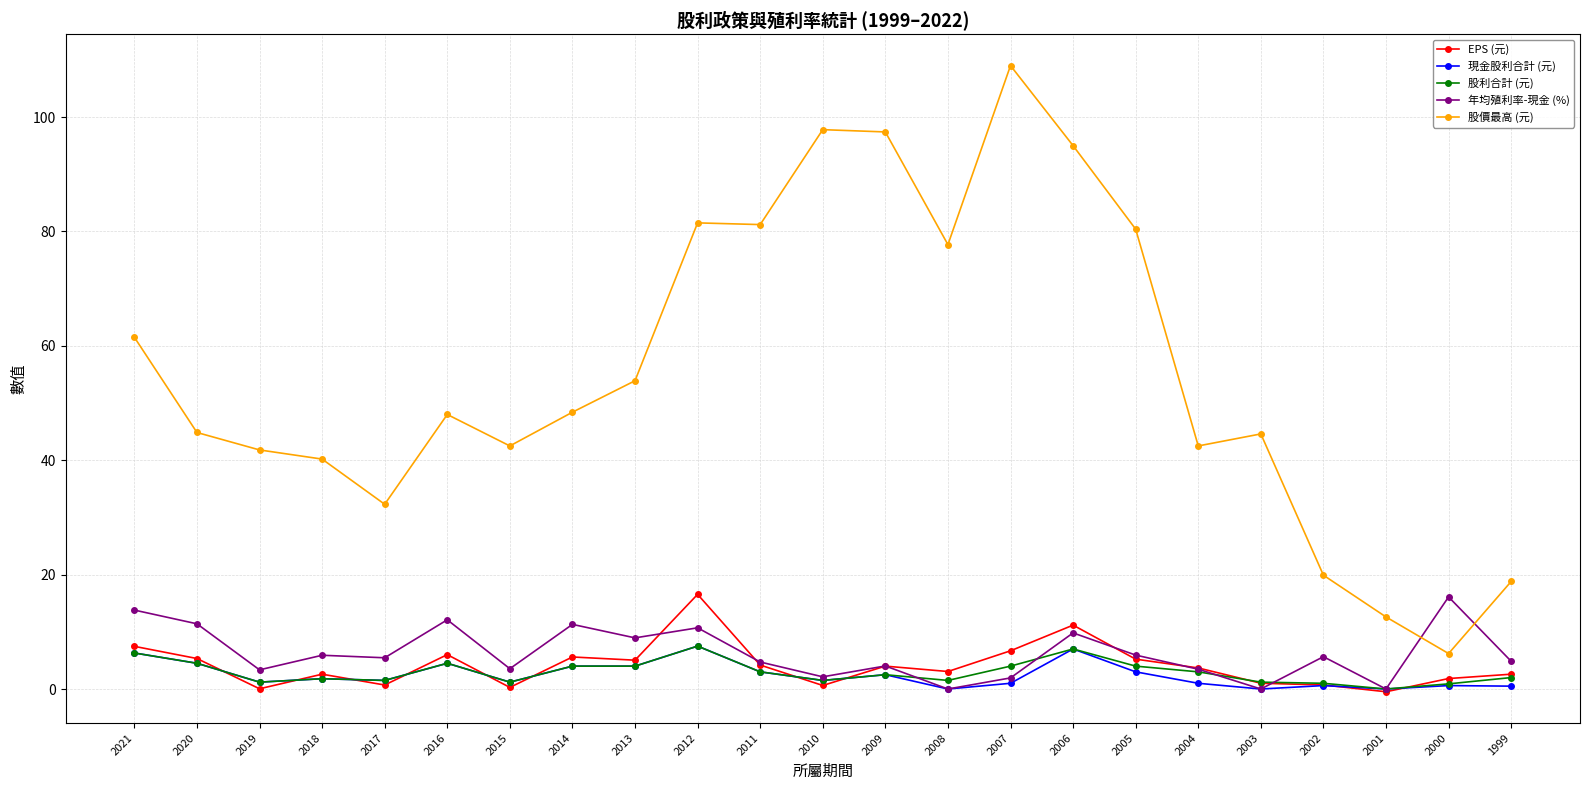

What is the difference between the 現金股利合計 (元) values at 2020 and 2007?

3.5